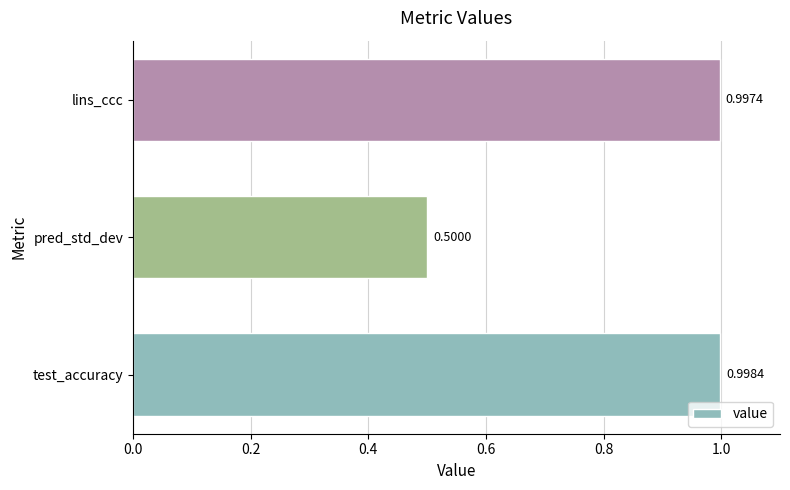

Rank the categories by value from lowest to highest.

pred_std_dev, lins_ccc, test_accuracy